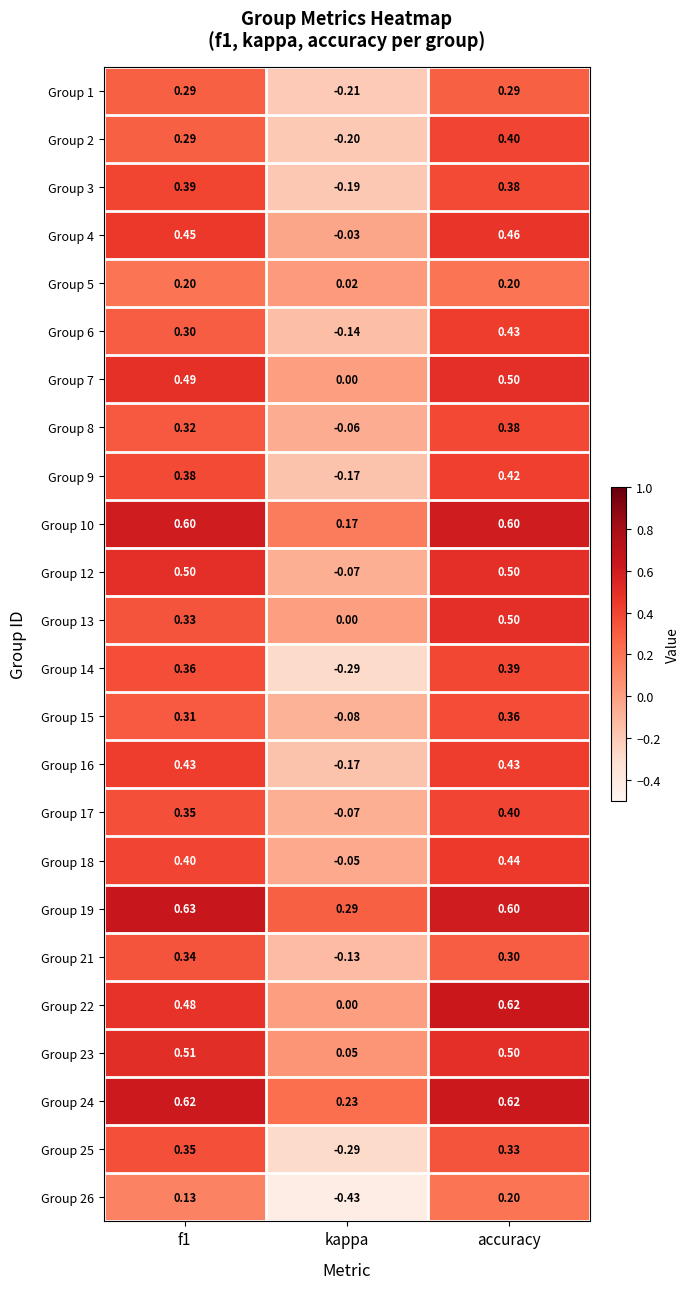

At which category is the sum across all series the highest?

accuracy